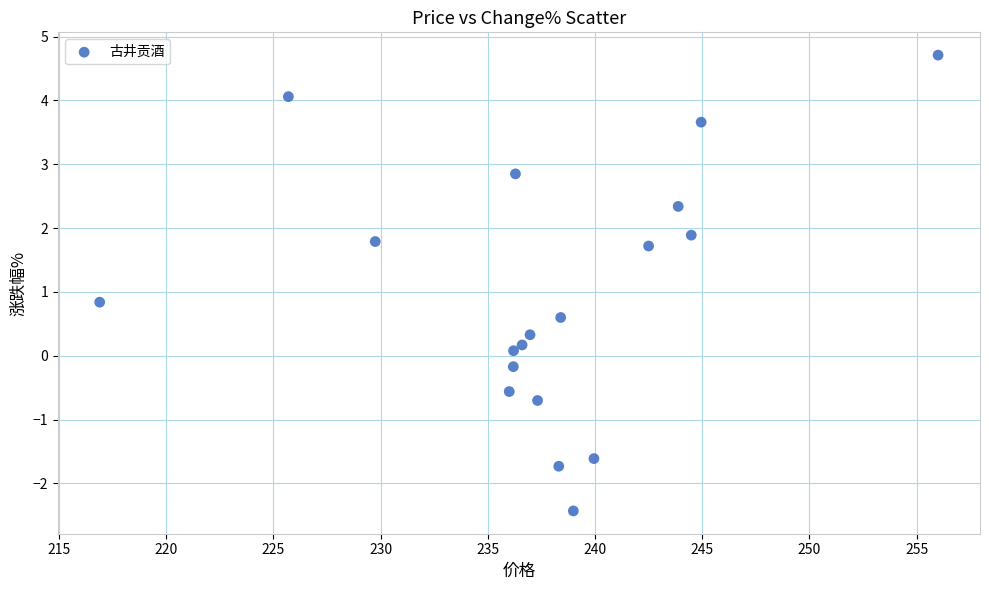

What is the range of X values (max minus min)?

39.1